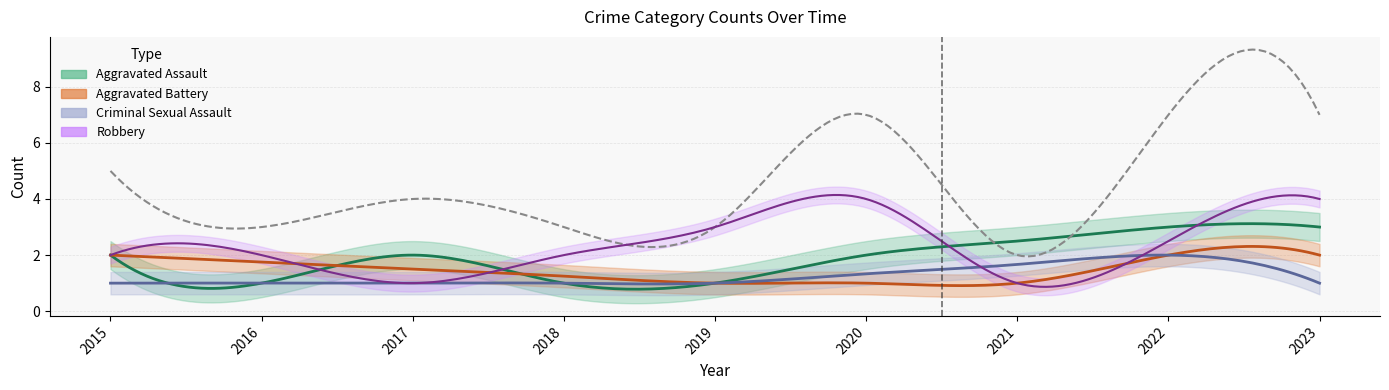

How many distinct data groups are displayed?

5